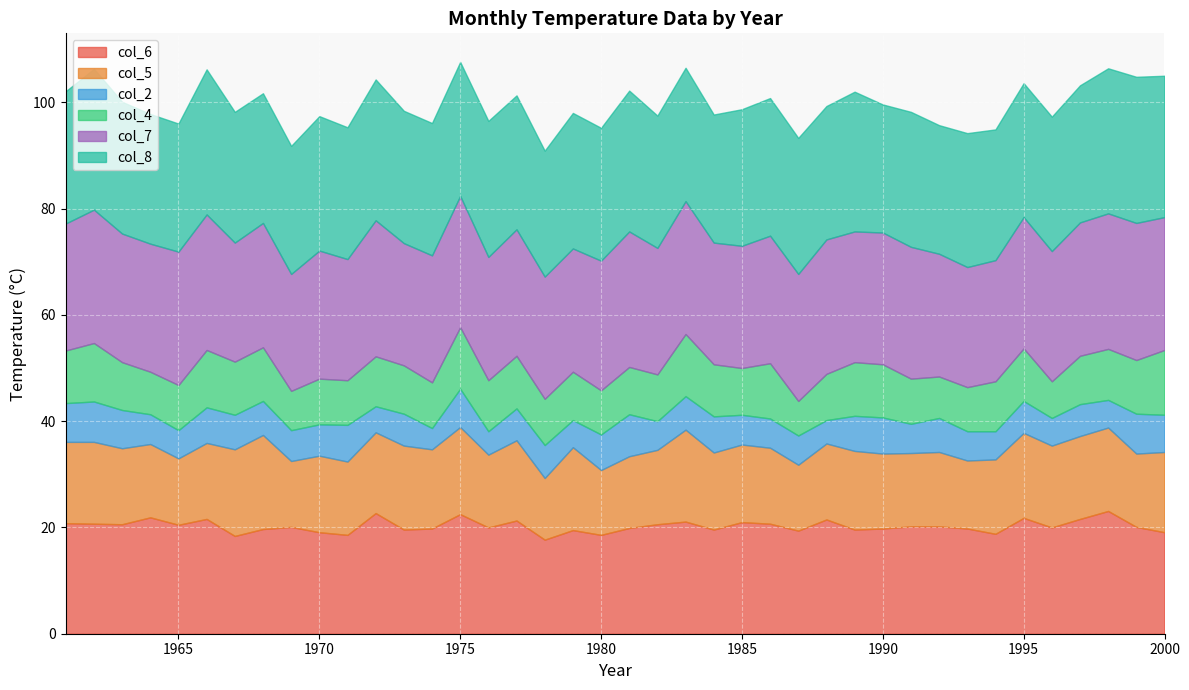

How many values in the col_5 series are below 14?

12